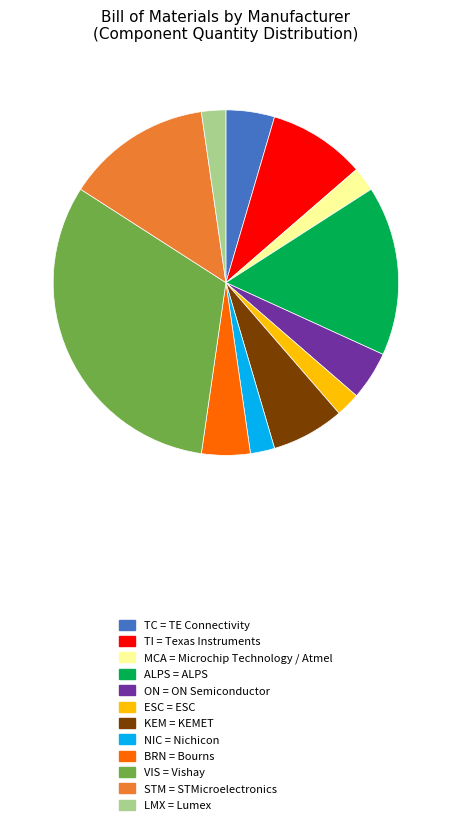

True or false: ALPS = ALPS accounts for 25% of the total.

False